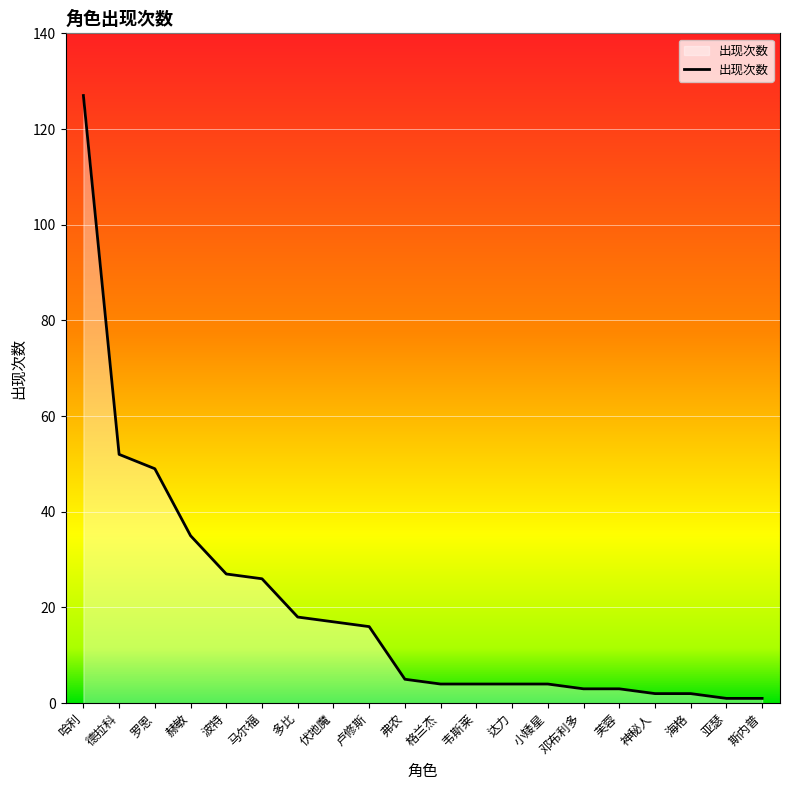

At which category does the chart reach its peak across all series?

哈利